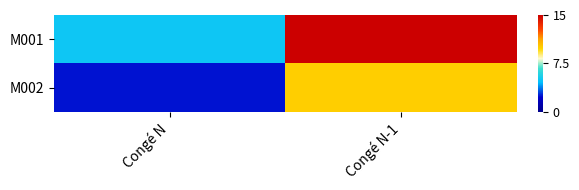

At how many categories does at least one series exceed 10?

1